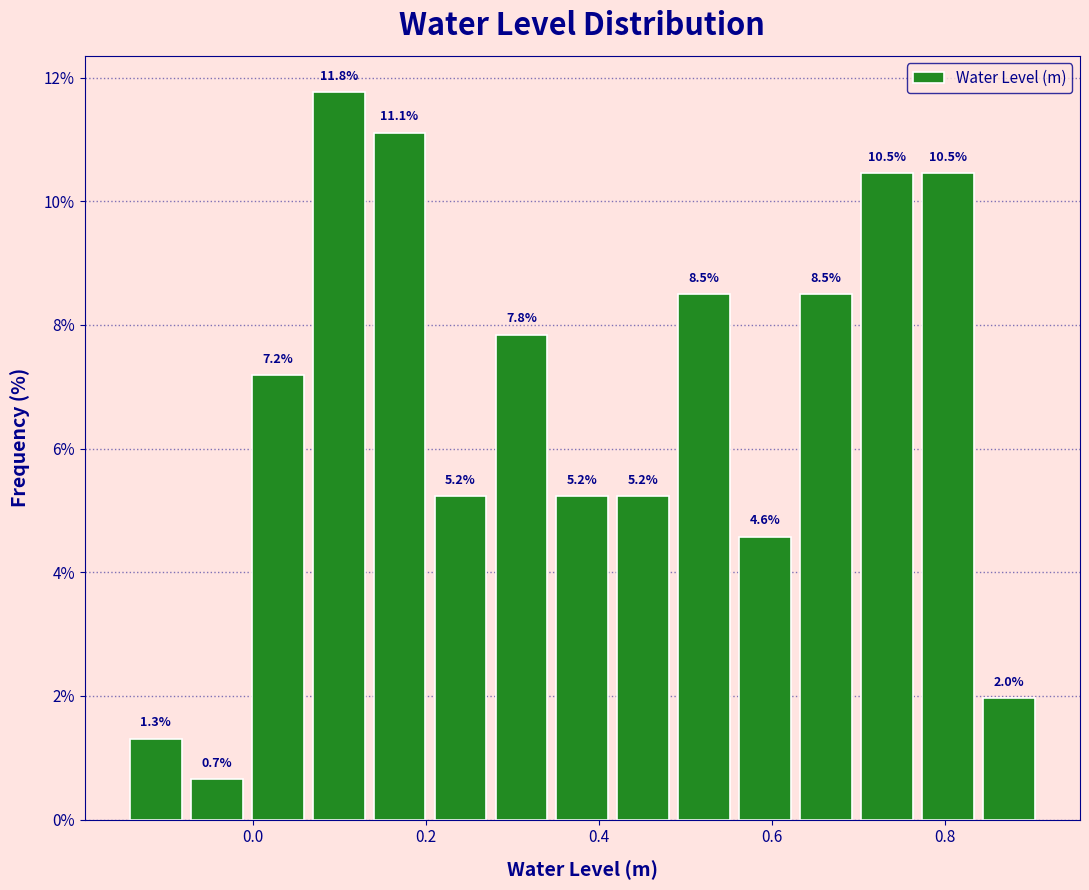

Around what value on the x-axis is the tallest bar? Give the approximate position of its centre, as read against the axis.

0.10